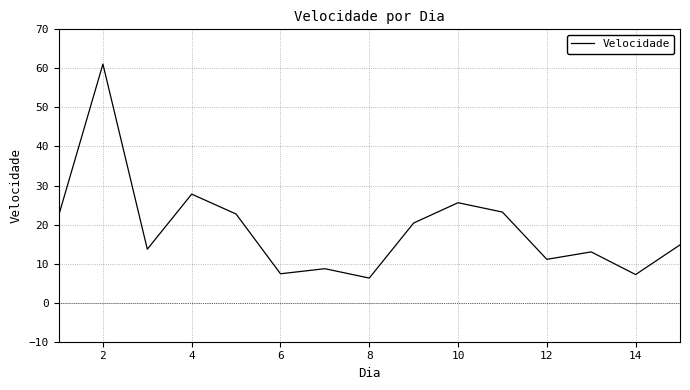

What is the minimum value shown in the chart?

6.3